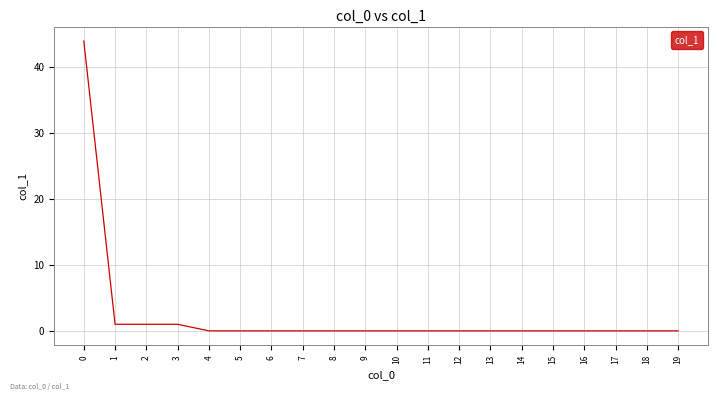

True or false: the data shows 70 at 0.

False